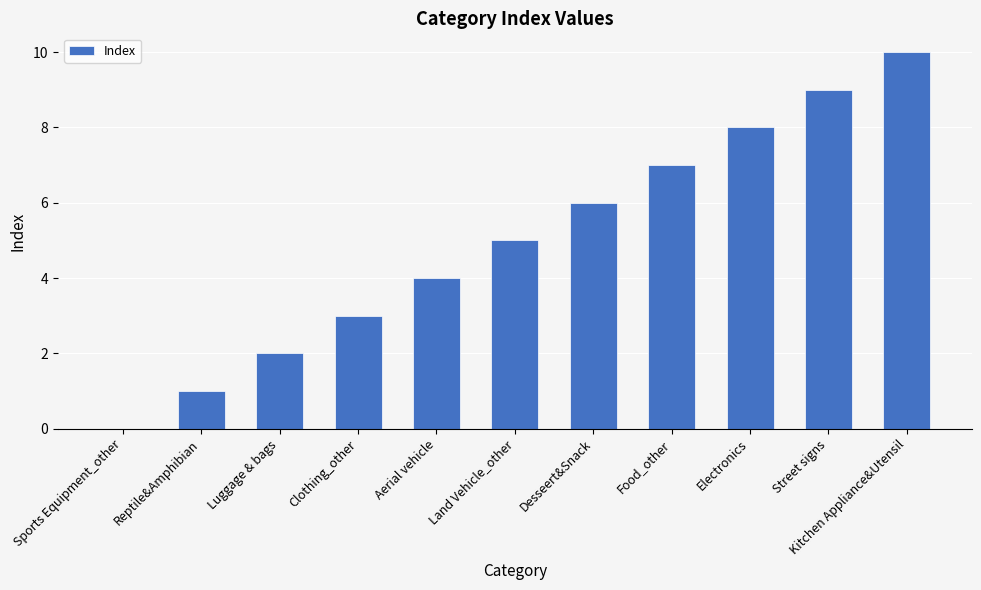

What is the greatest value displayed?

10